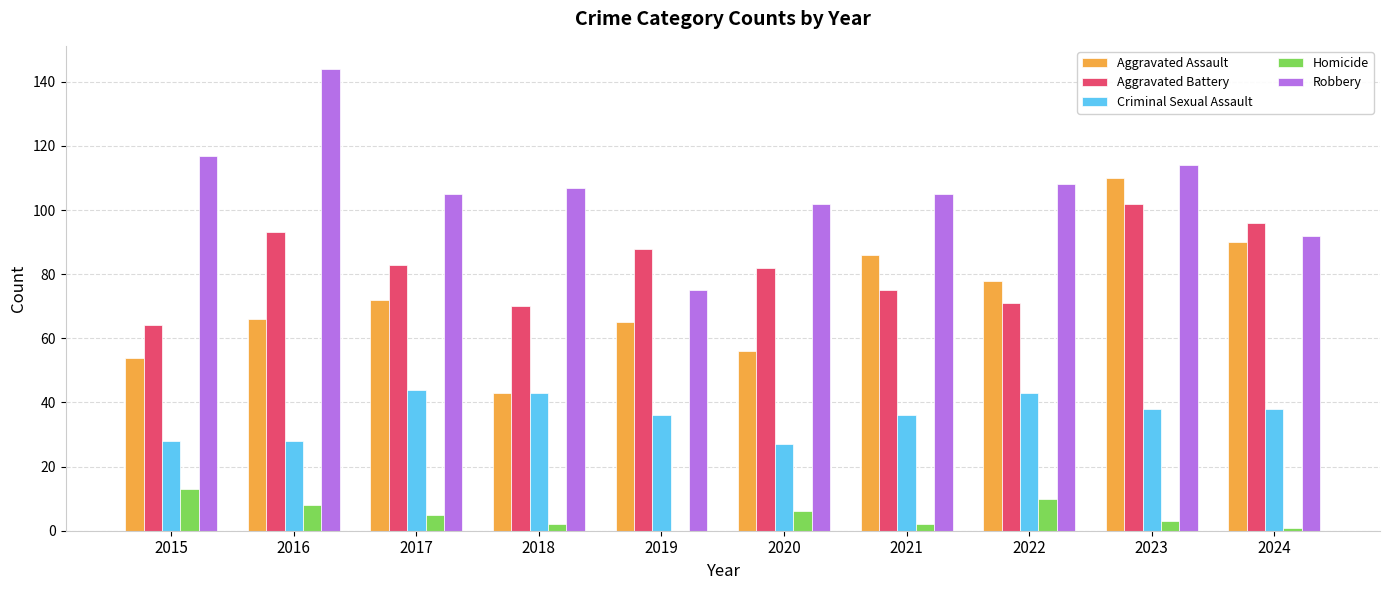

How many categories are shown in the chart?

10